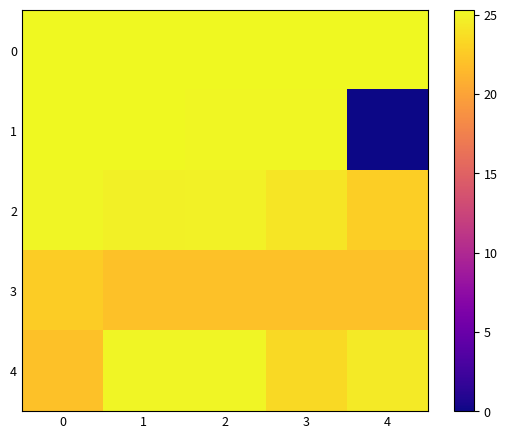

Which series has the largest range (max minus min)?

1